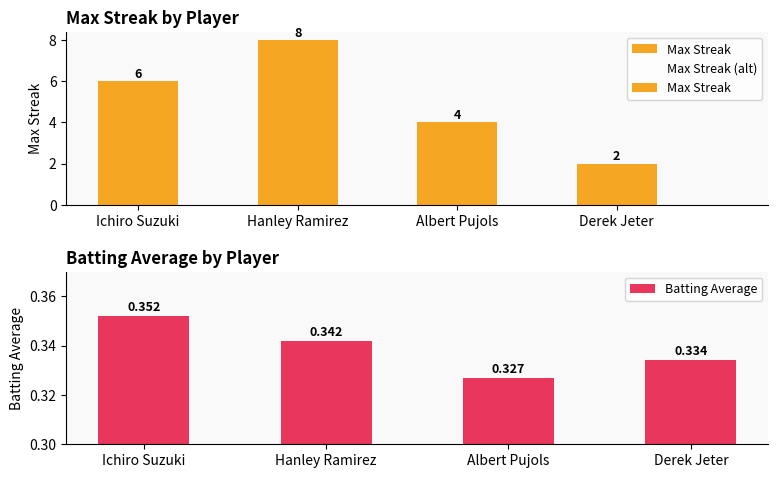

What is the difference between the second highest and second lowest values in the Max Streak (alt) series?

2.0